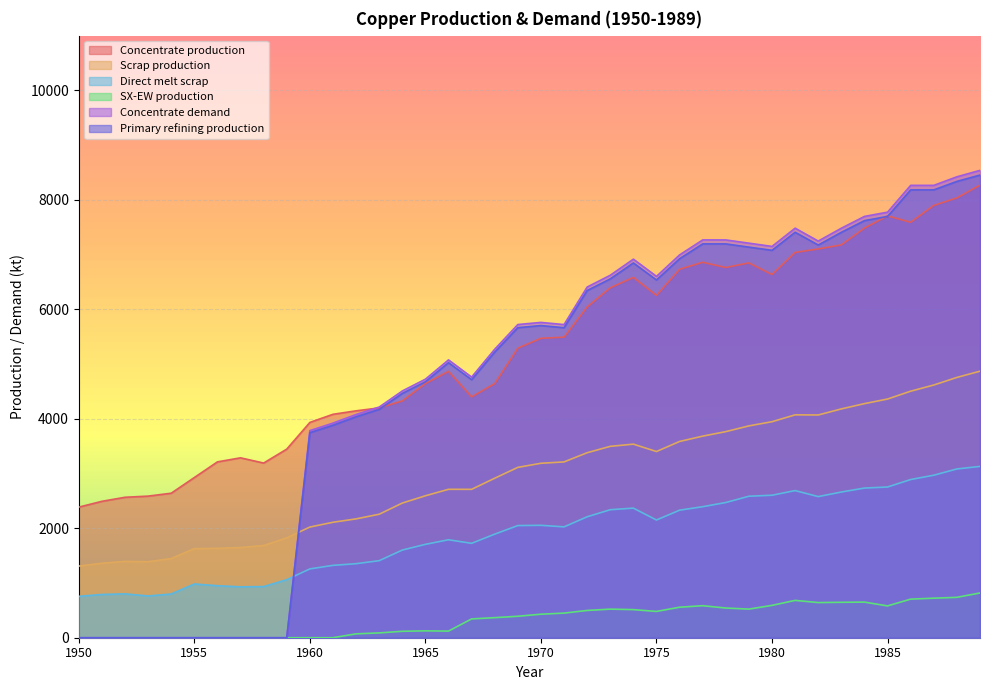

Is it true that SX-EW production equals 170.4 at 1971?

False